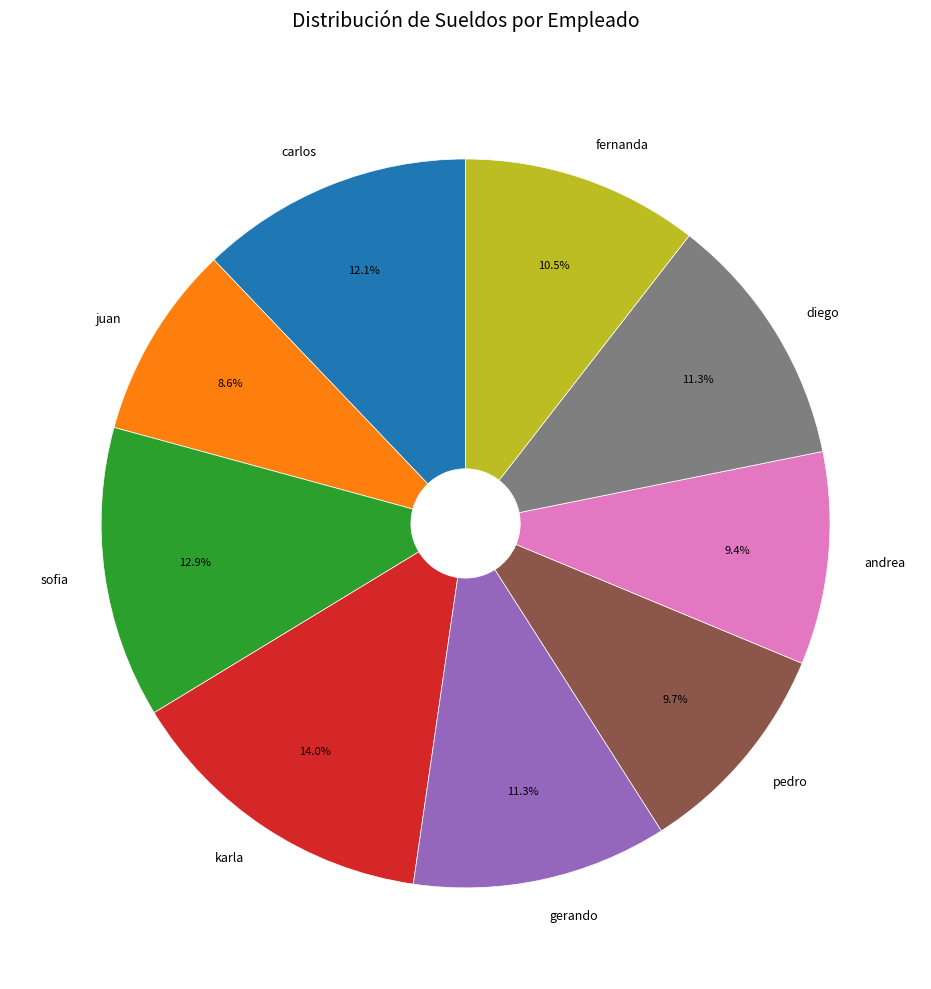

What percentage is NOT represented by gerando?

88.7%